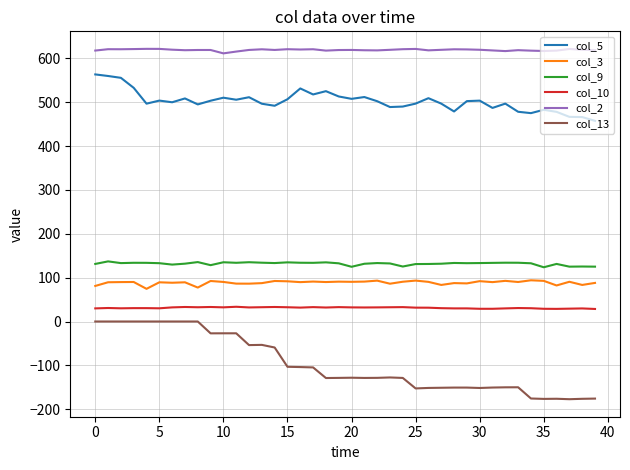

Which series has the widest spread of values?

col_13